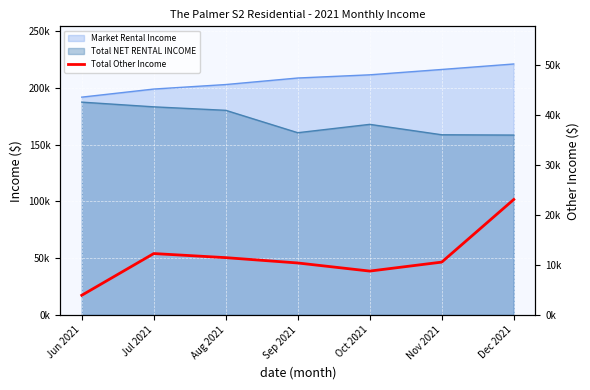

Reading left to right, extract all data points from this chart.

Jun 2021=3936.2	Jul 2021=12282.1	Aug 2021=11462.7	Sep 2021=10395.8	Oct 2021=8774.7	Nov 2021=10570.8	Dec 2021=23092.1